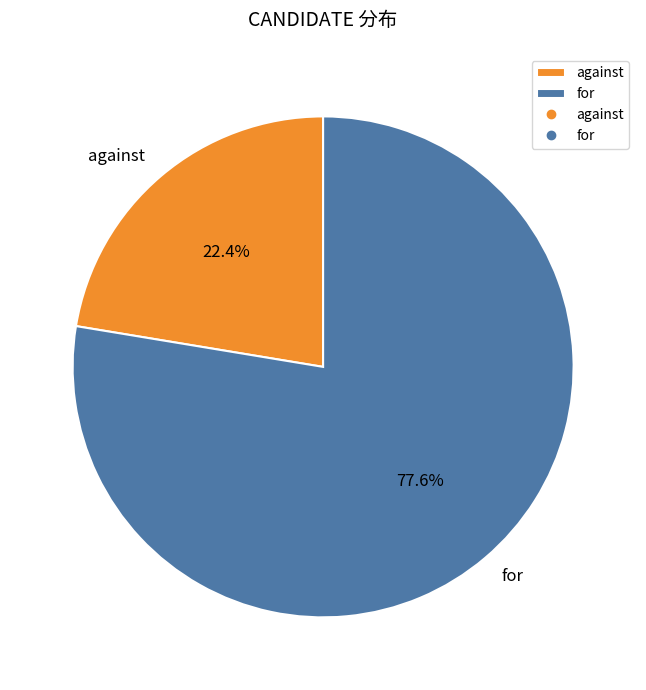

What is the smallest slice in the pie chart?

against